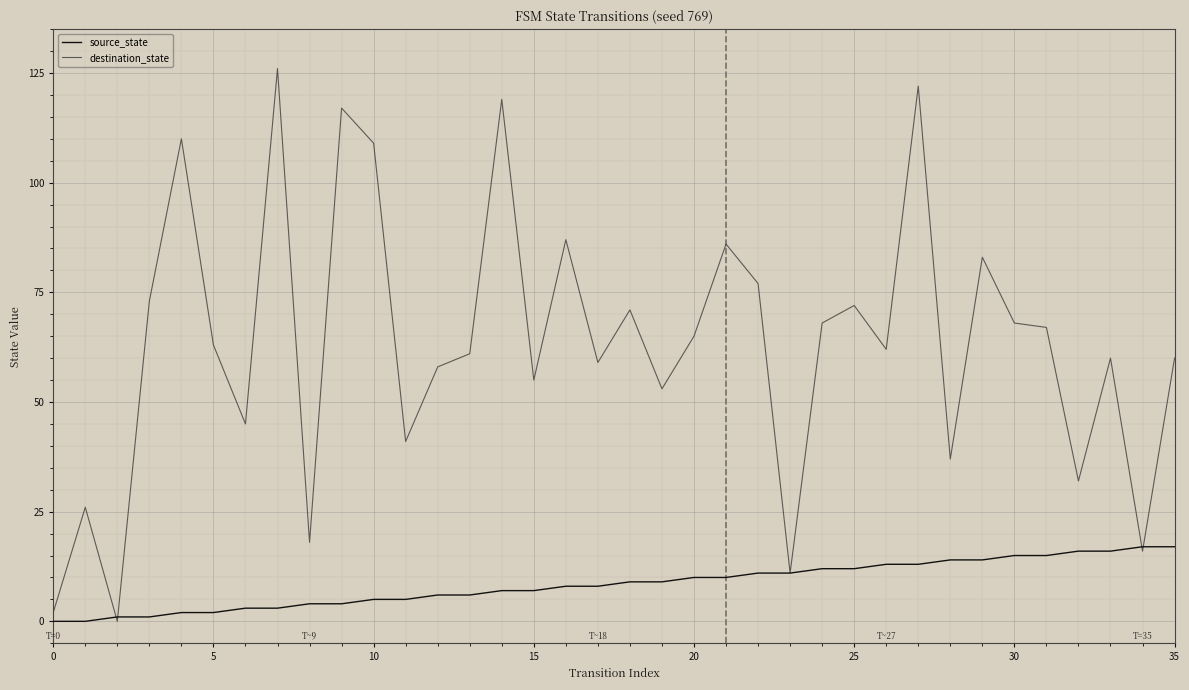

Which series has the largest range (max minus min)?

destination_state